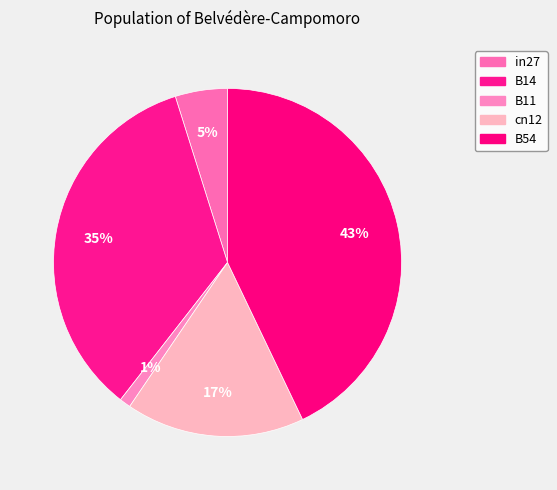

Which slice is the smallest?

B11